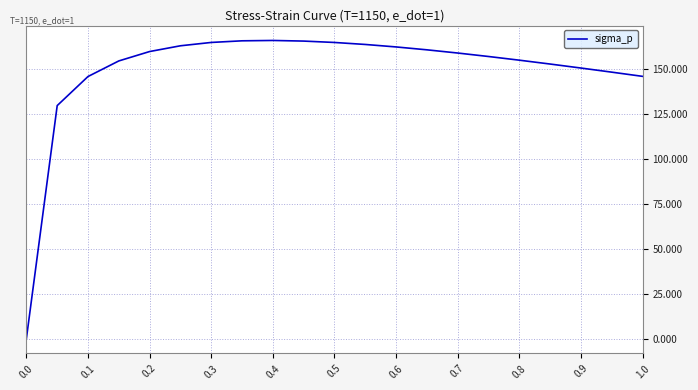

What is the greatest value displayed?

166.0